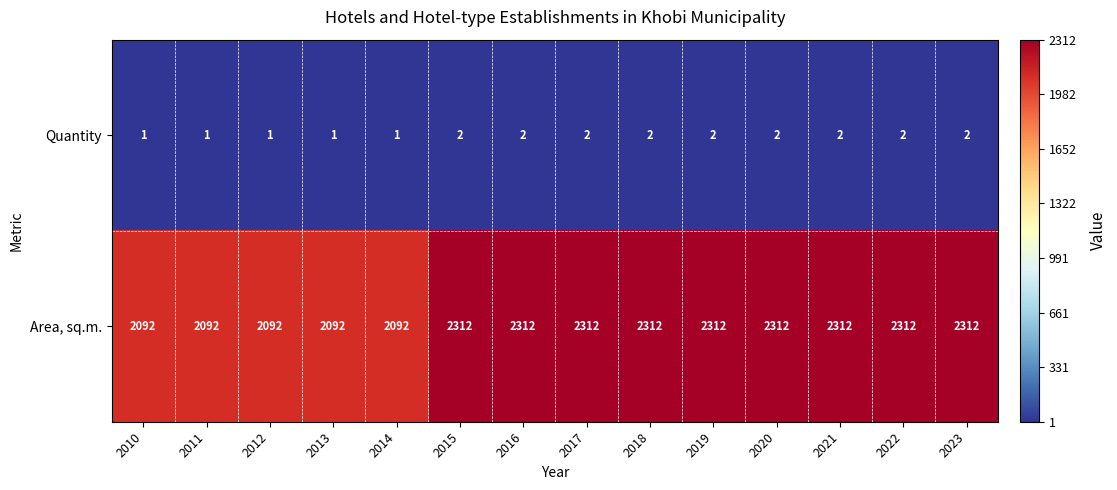

How many Quantity values are between 1 and 2?

14